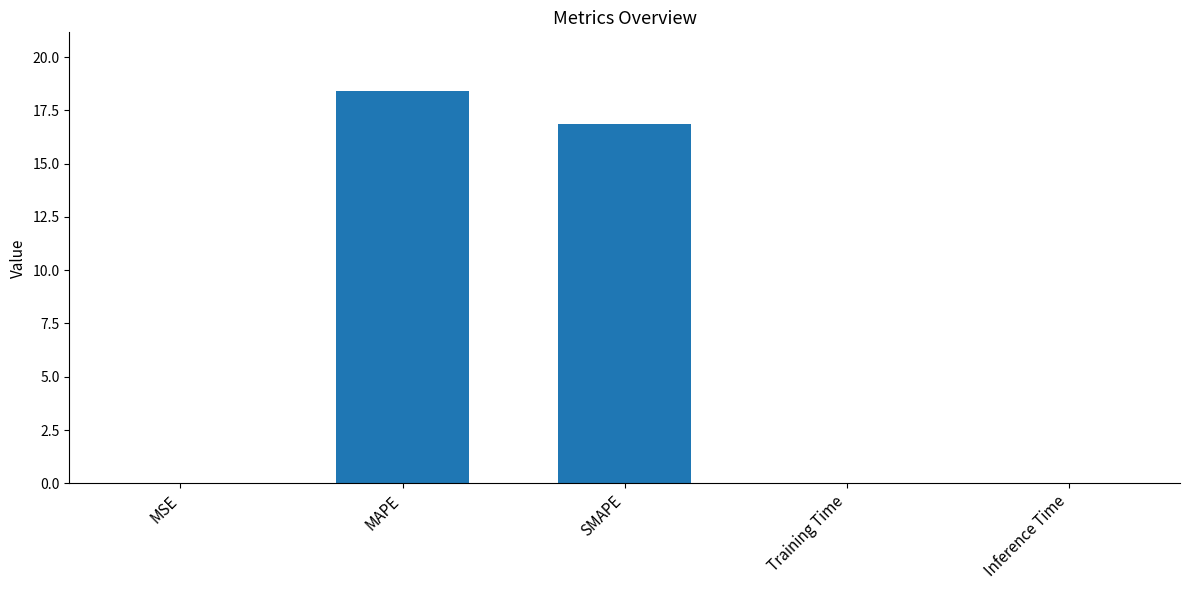

Does the chart contain stacked bars?

No